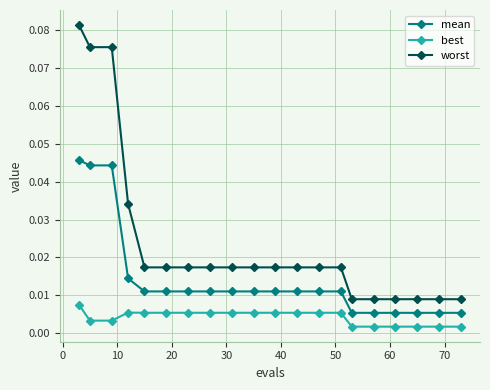

What is the sum of all mean values?

0.3